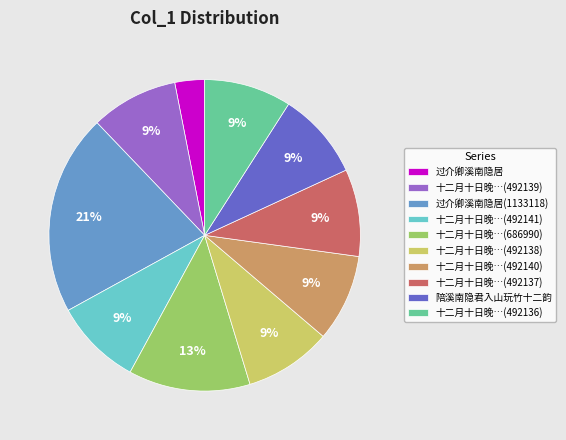

Is there any slice that represents more than half of the pie?

No